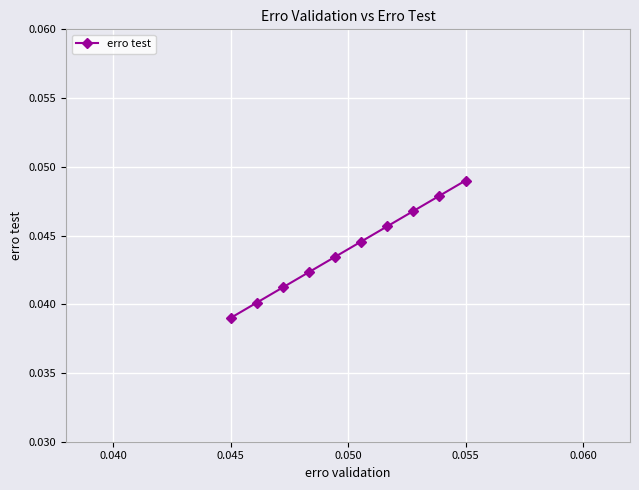

Count the values in the range 0 to 1.

10